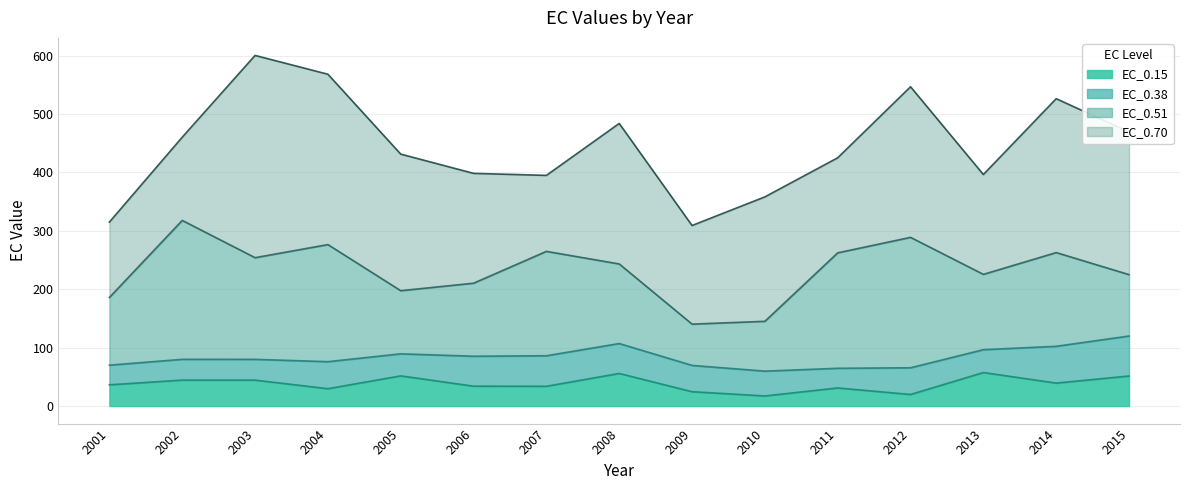

At which label does EC_0.51 reach its peak?

2002